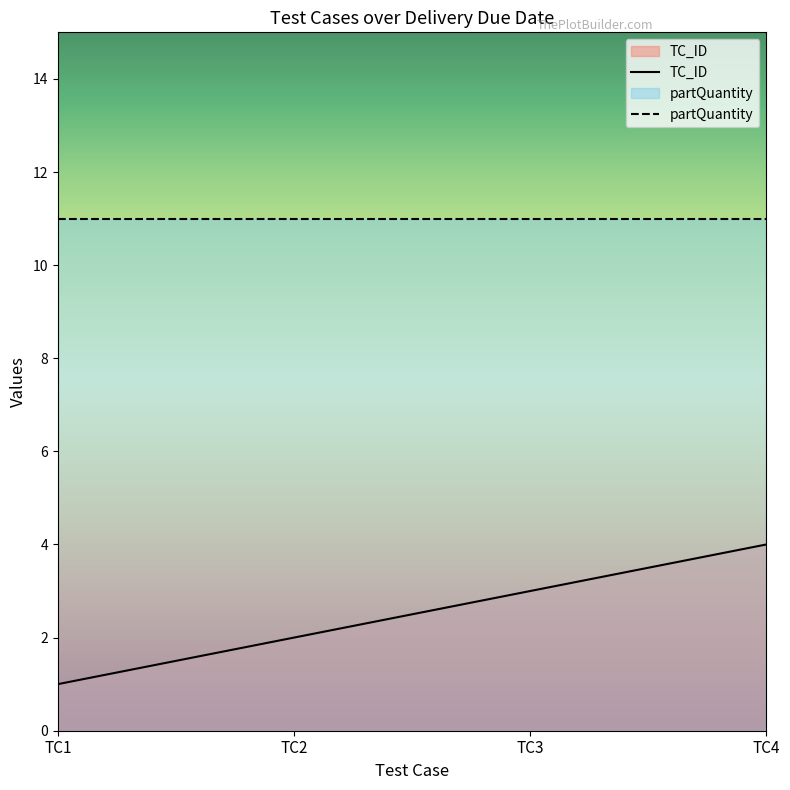

What is the average value?

2